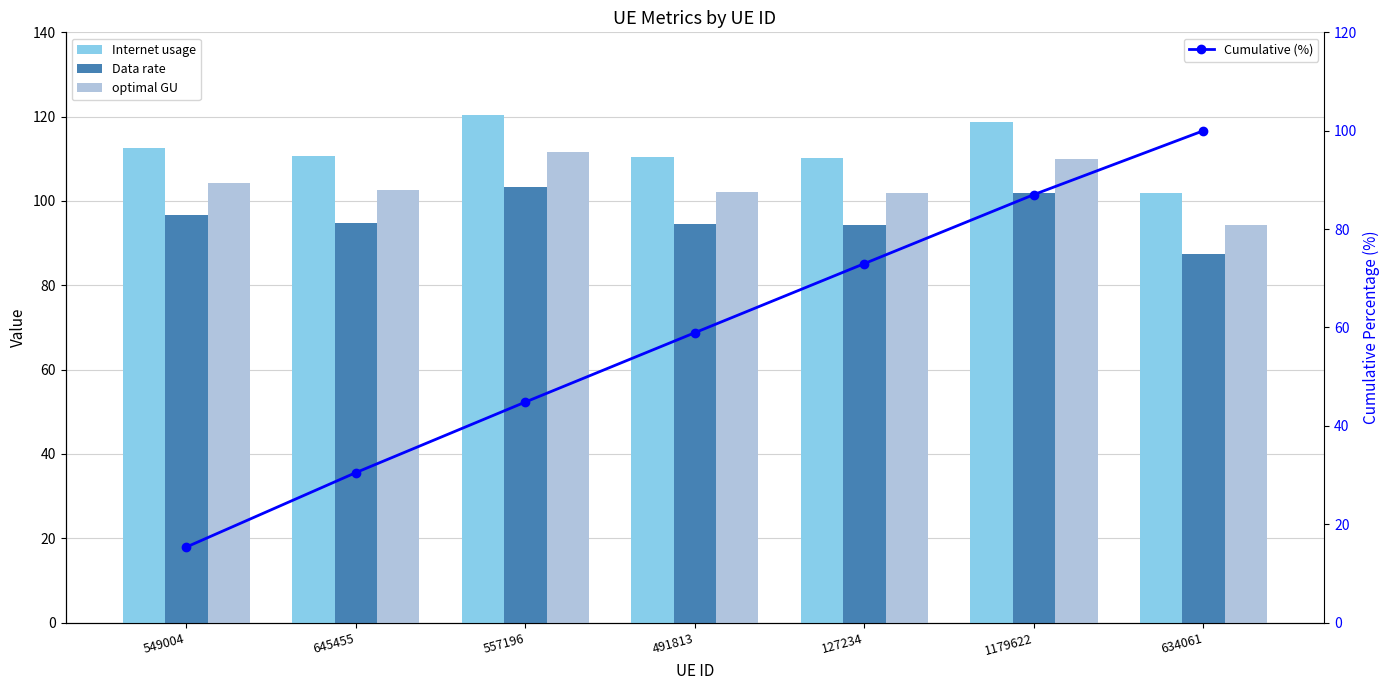

Reading left to right, what are all the values shown in this chart?

Internet usage: 549004=112.7	645455=110.7	557196=120.5	491813=110.3	127234=110.1	1179622=118.8	634061=101.9
Data rate: 549004=96.6	645455=94.9	557196=103.3	491813=94.6	127234=94.4	1179622=101.9	634061=87.4
optimal GU: 549004=104.3	645455=102.5	557196=111.6	491813=102.2	127234=102.0	1179622=110.0	634061=94.4
Cumulative (%): 549004=15.3	645455=30.5	557196=44.8	491813=58.9	127234=73.0	1179622=87.0	634061=100.0